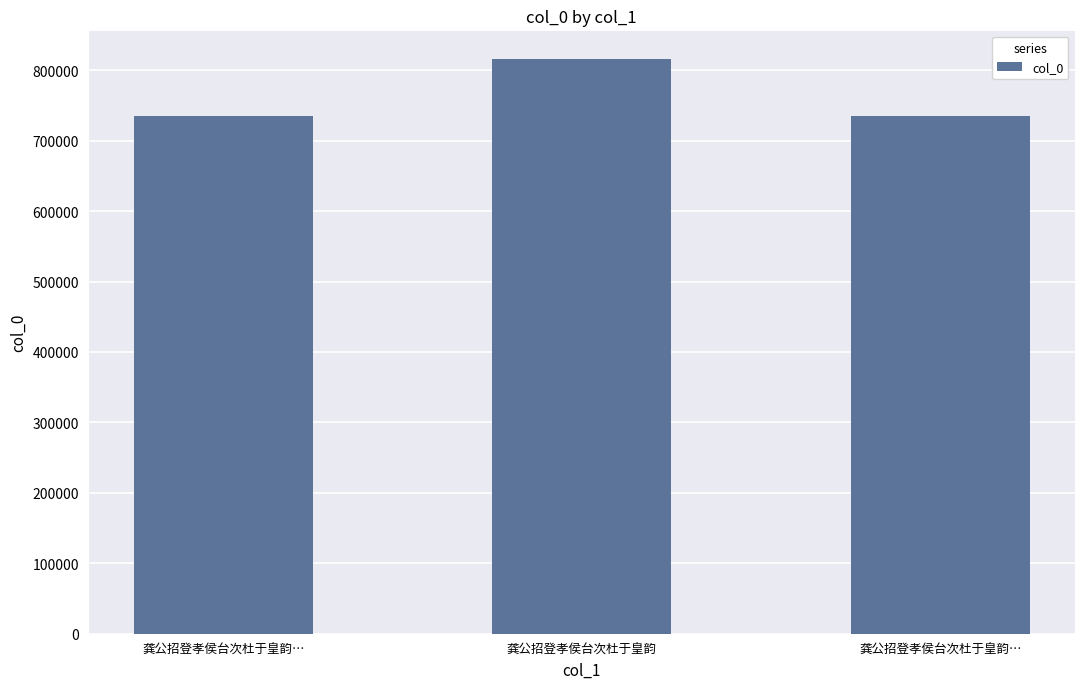

How many bars are there in total?

3